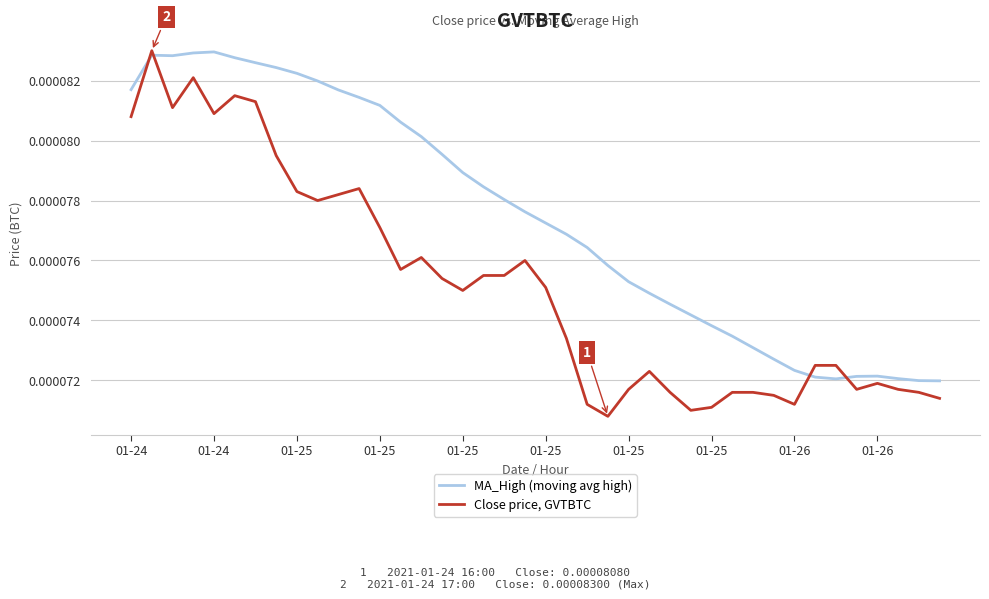

Rank the series by their average value, from lowest to highest.

Close price, GVTBTC, MA_High (moving avg high)